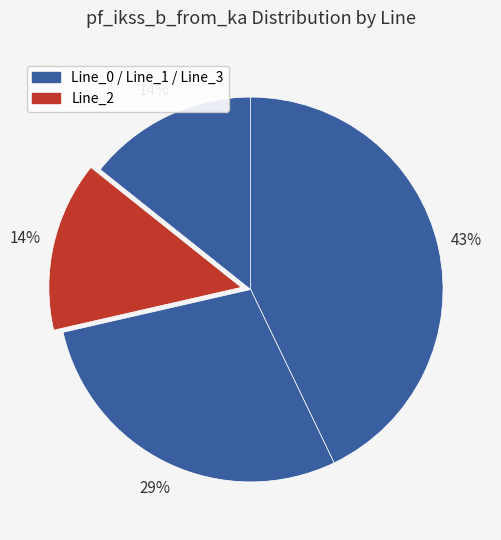

How many segments does this pie chart have?

4